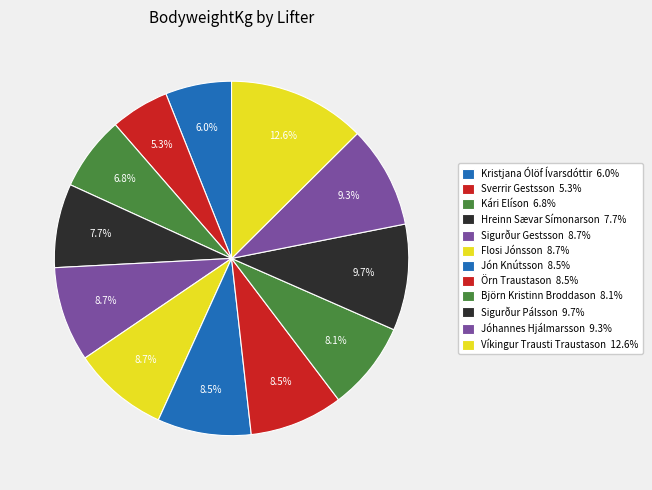

To the nearest percent, what is the difference between the largest and smallest slice percentages?

7%